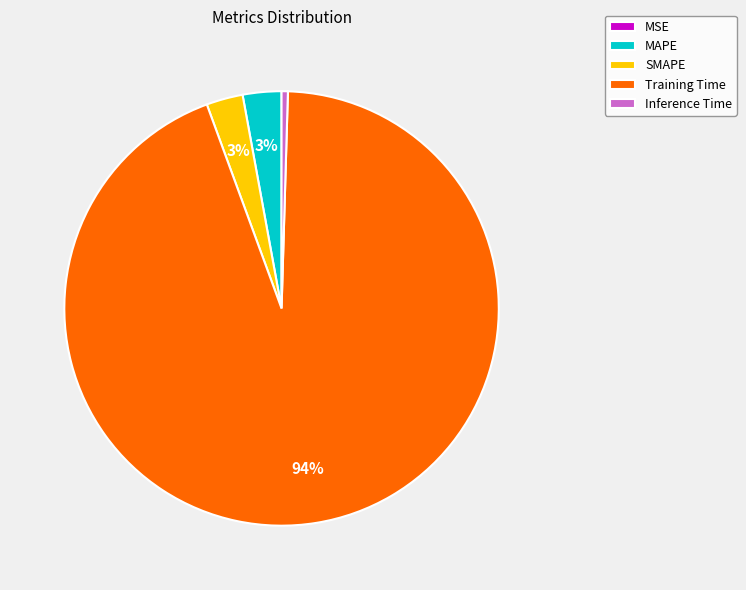

To the nearest percent, what percentage of the pie is Training Time?

94%